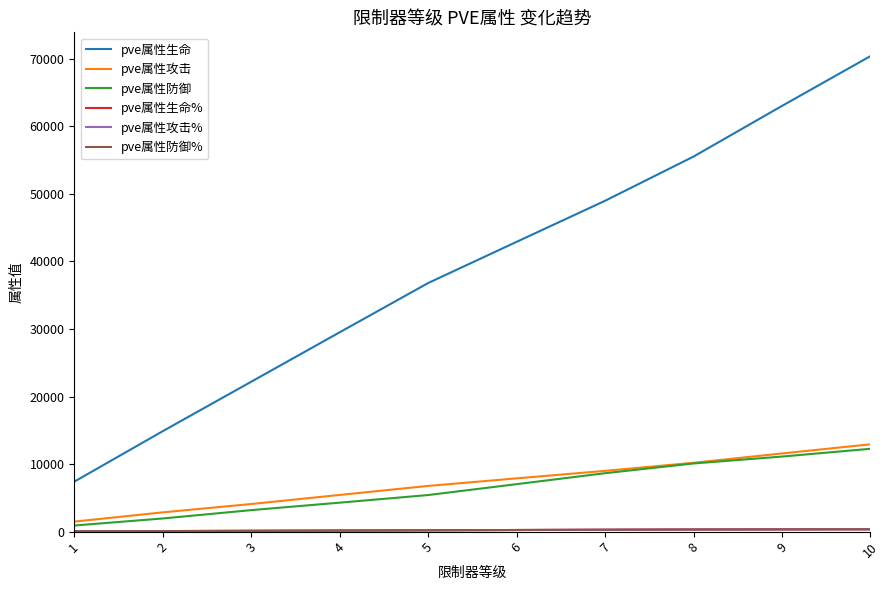

True or false: pve属性生命 and pve属性防御% intersect in this chart.

False